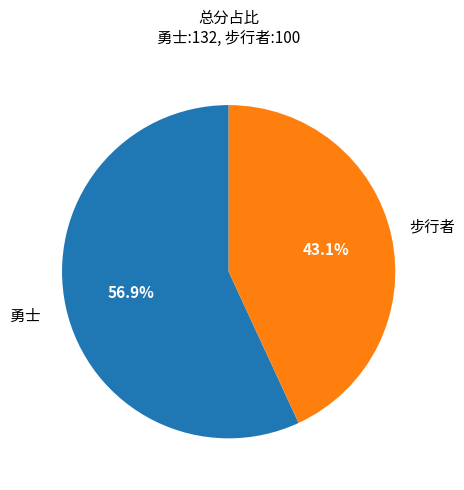

To the nearest percent, what percentage of the pie is 步行者?

43%